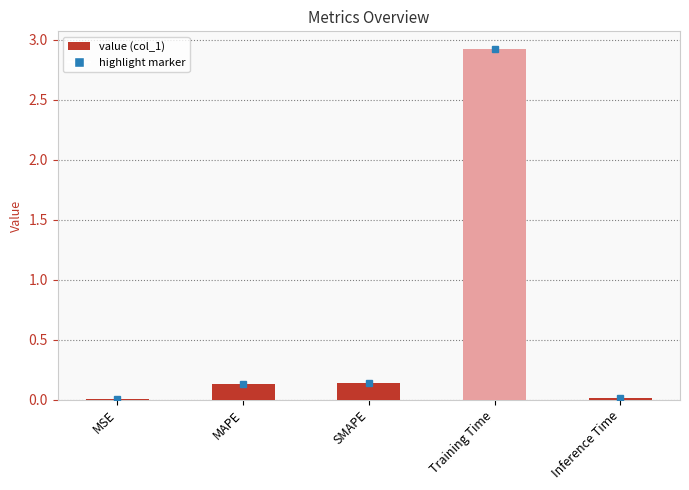

What is the average value?

0.6